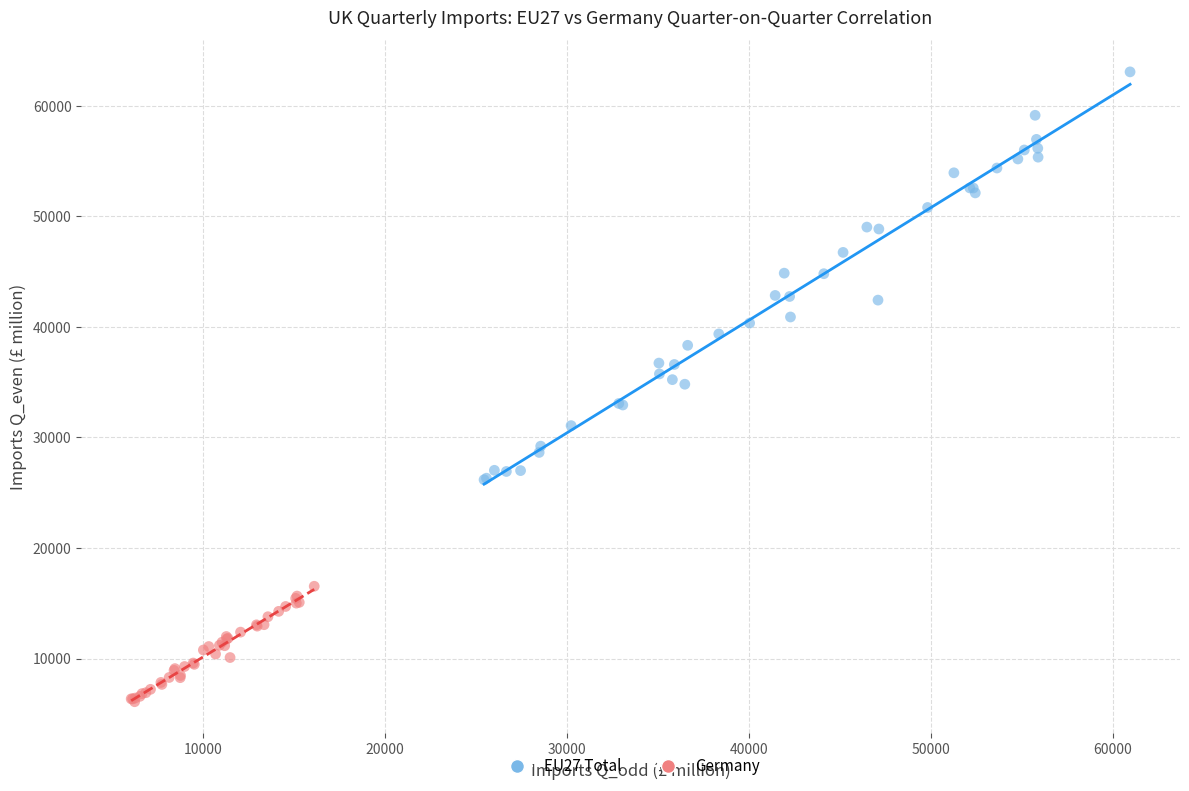

Which series contains the lowest Y value?

Germany